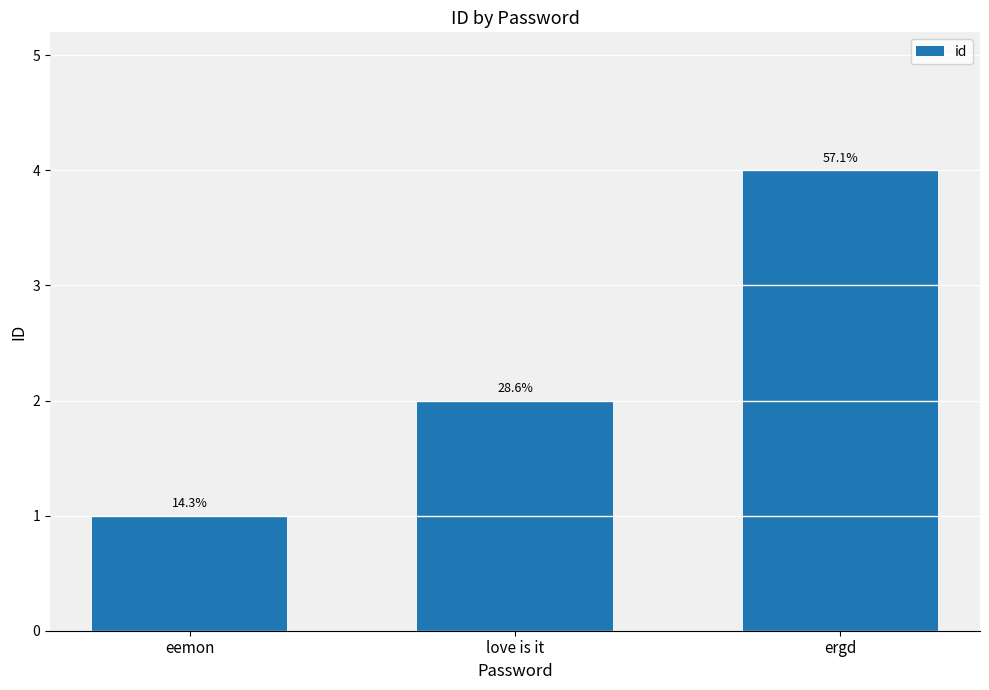

How many bars are there in total?

3